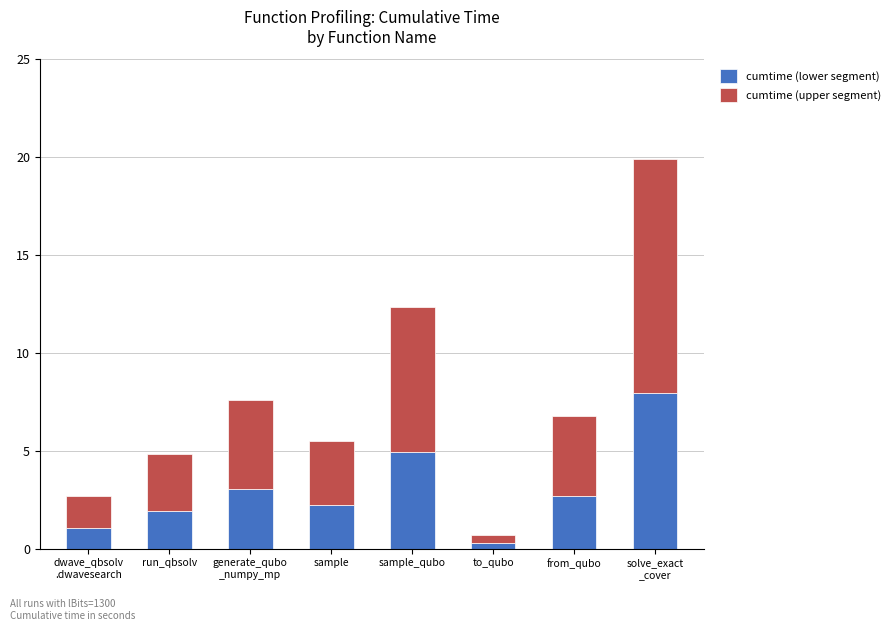

Are the bars horizontal?

No